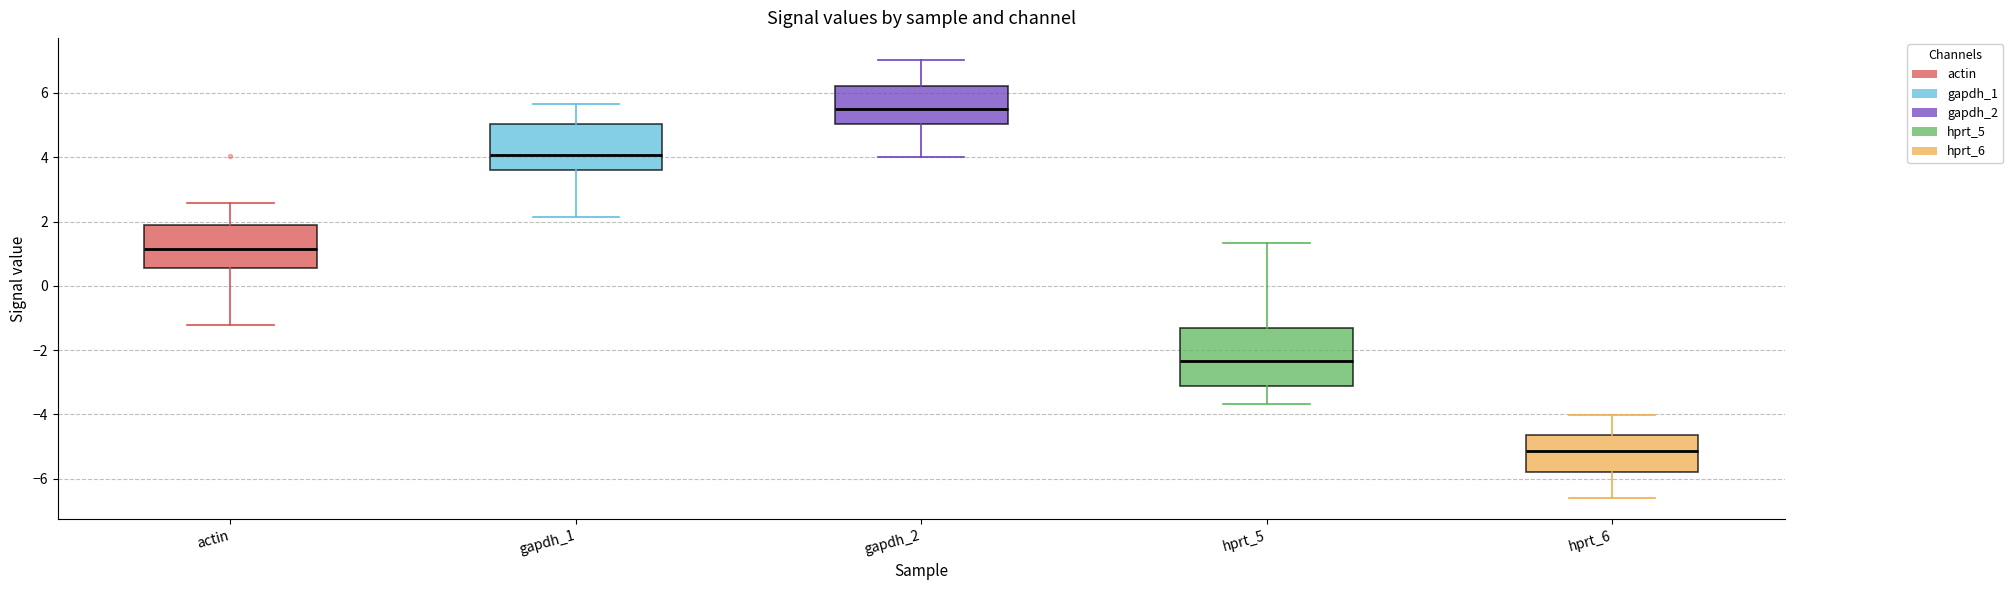

Where is the lower edge of the box for actin on the y-axis? The values are not printed on the chart, so give them approximately, as read against the axis.

0.6